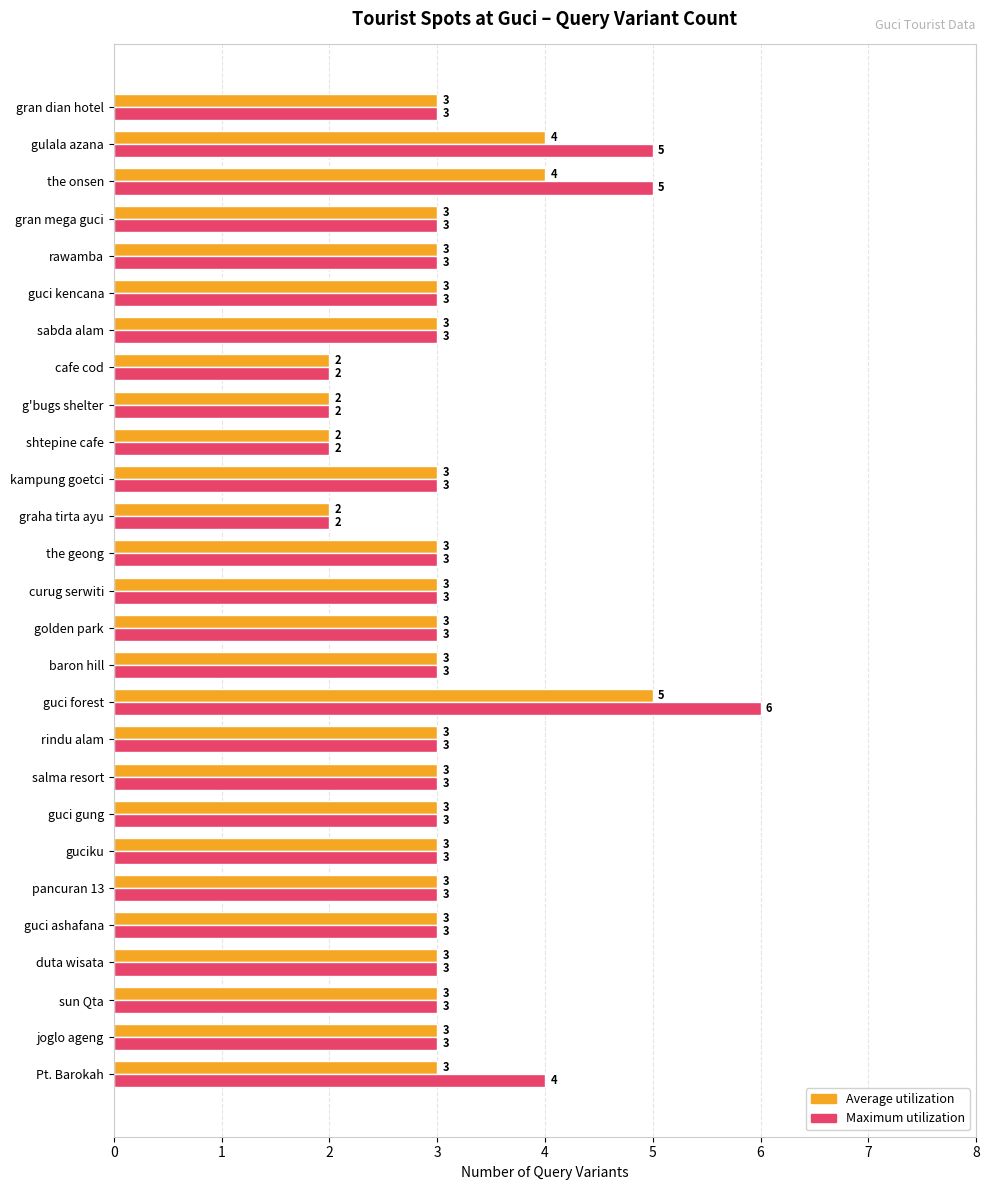

What is the total value across all series at guci gung?

6